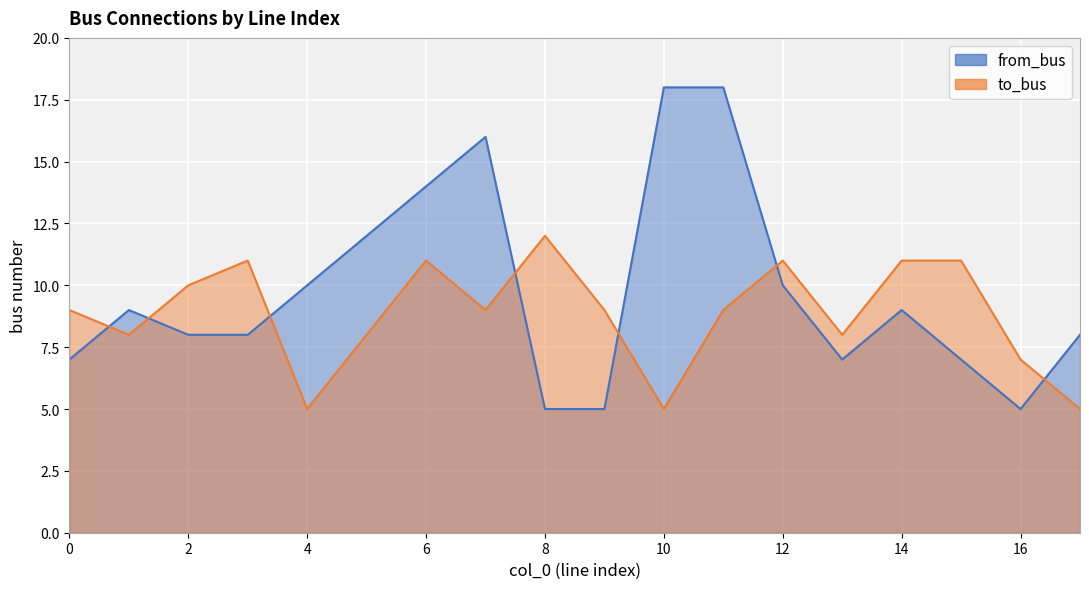

Count the to_bus values in the range 8 to 11.

13